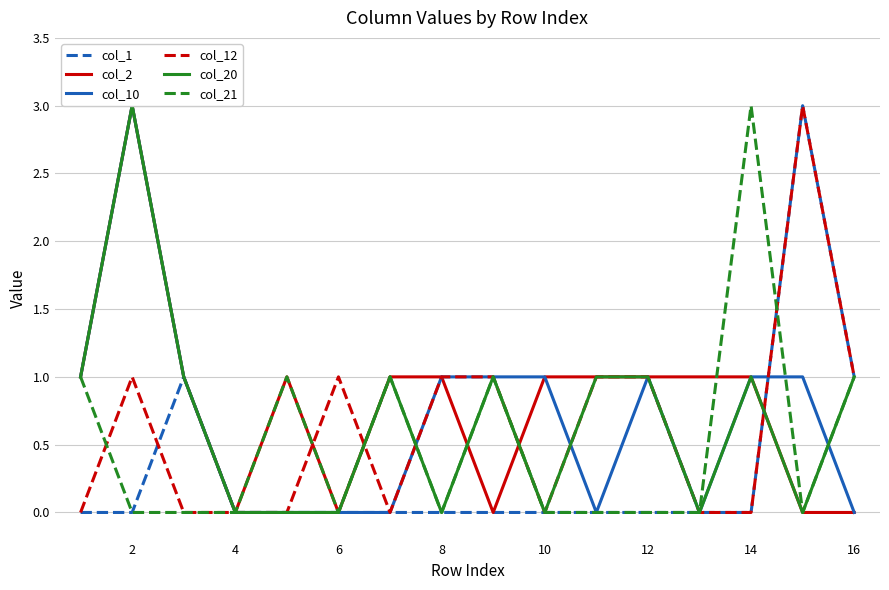

What are all the series names shown in the legend?

col_1, col_2, col_10, col_12, col_20, col_21